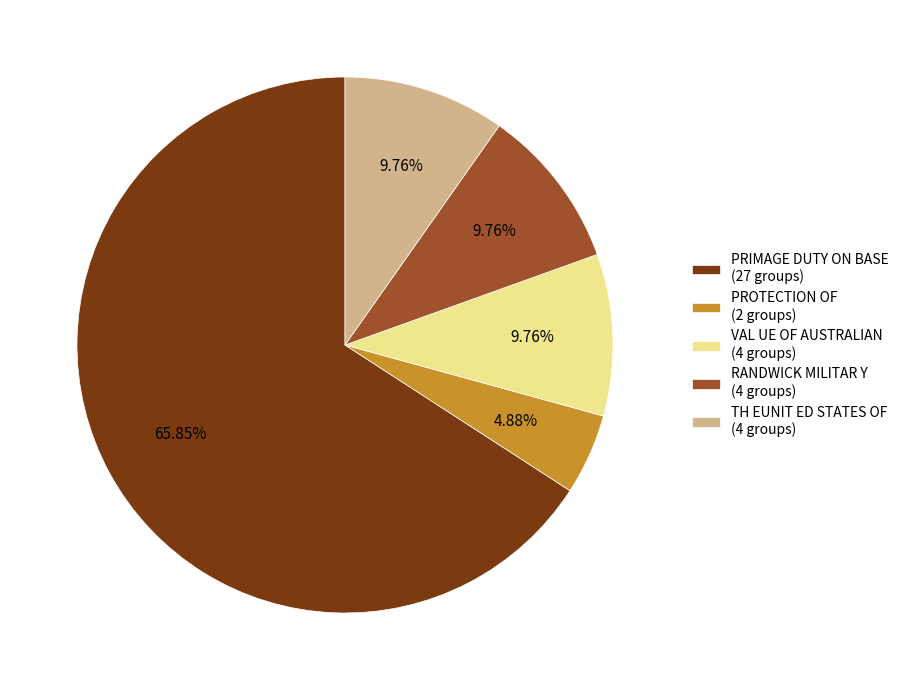

Do VAL UE OF AUSTRALIAN and RANDWICK MILITAR Y together represent more than half of the pie?

No